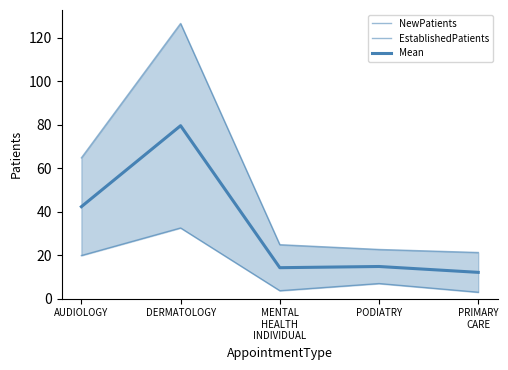

The value of EstablishedPatients at AUDIOLOGY is 28.5. True or false?

False